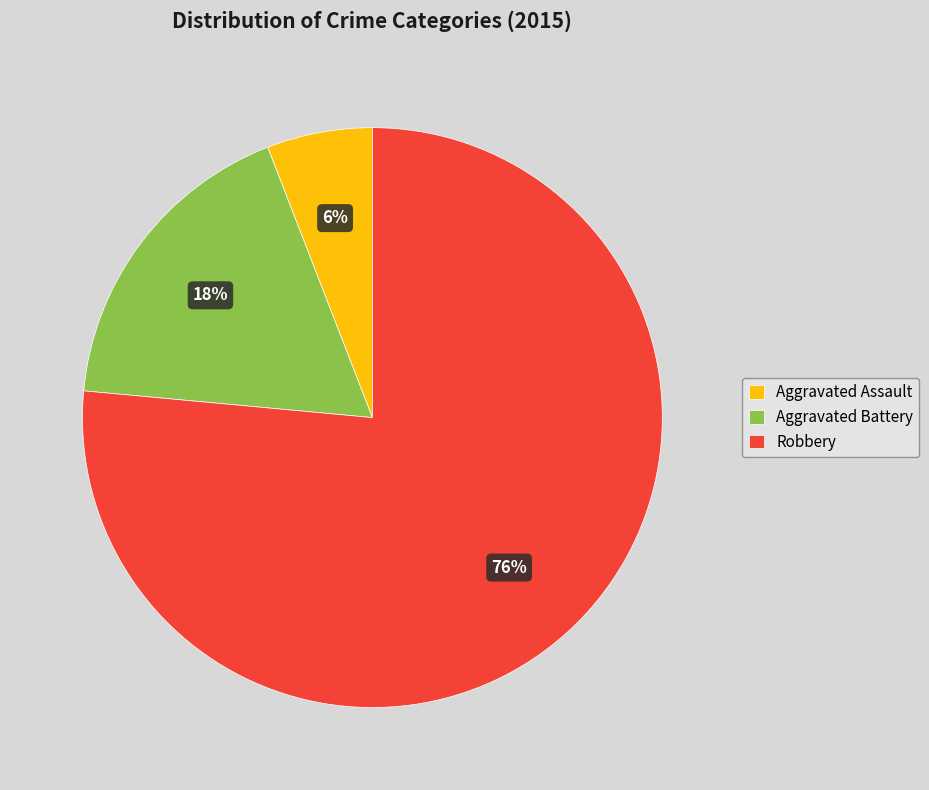

What percentage is the Aggravated Assault slice, to the nearest percent?

6%